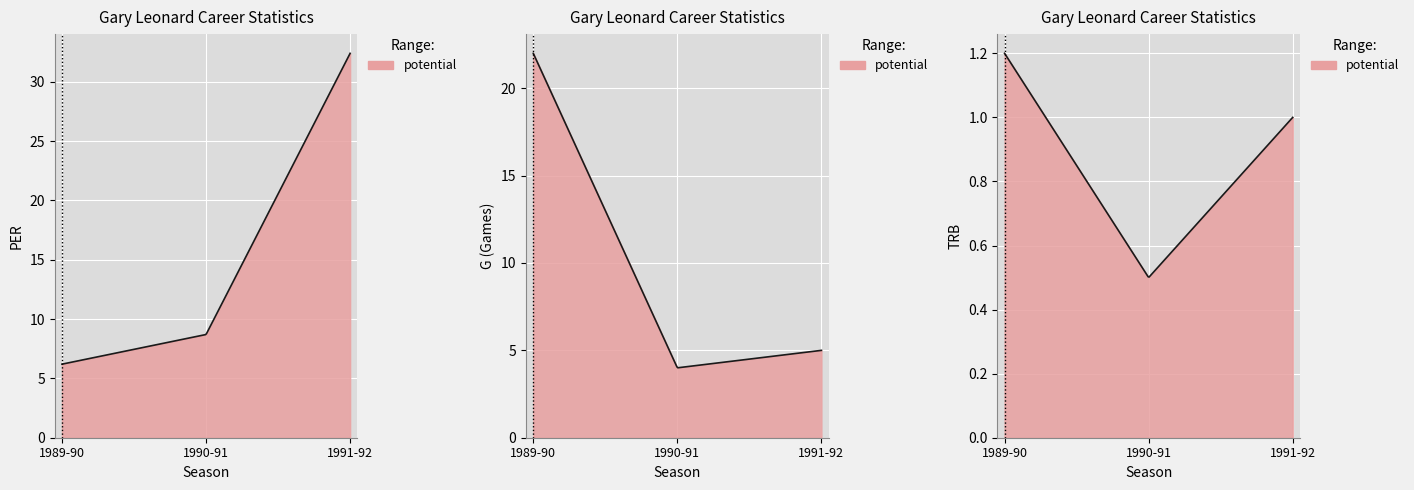

How many data points does each series have?

3